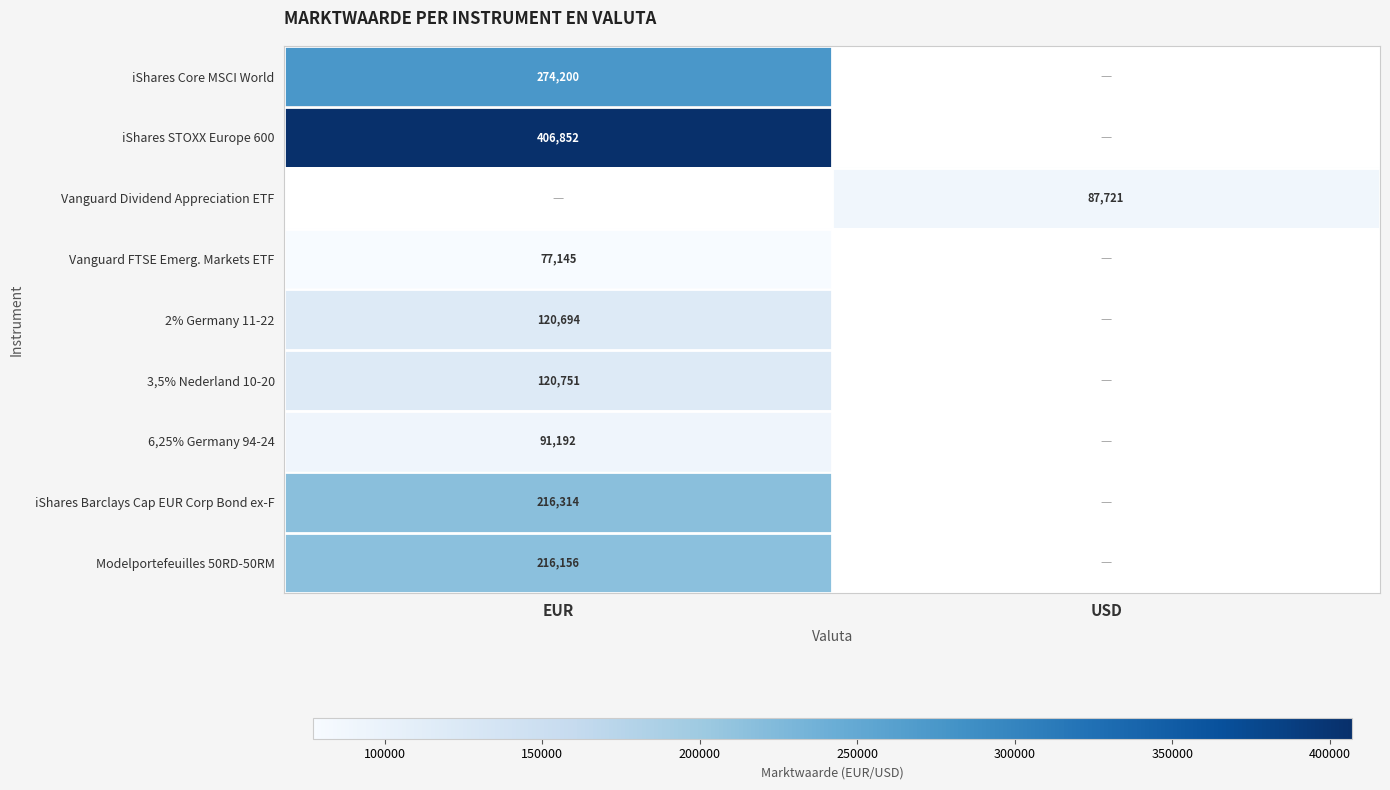

The iShares Core MSCI World series shows 158987 at EUR. True or false?

False